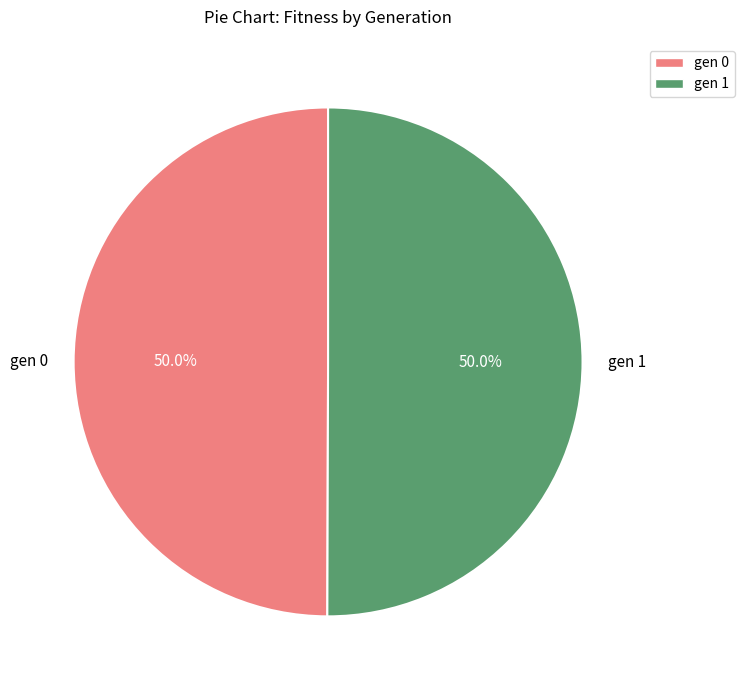

True or false: gen 0 accounts for 50% of the total.

True